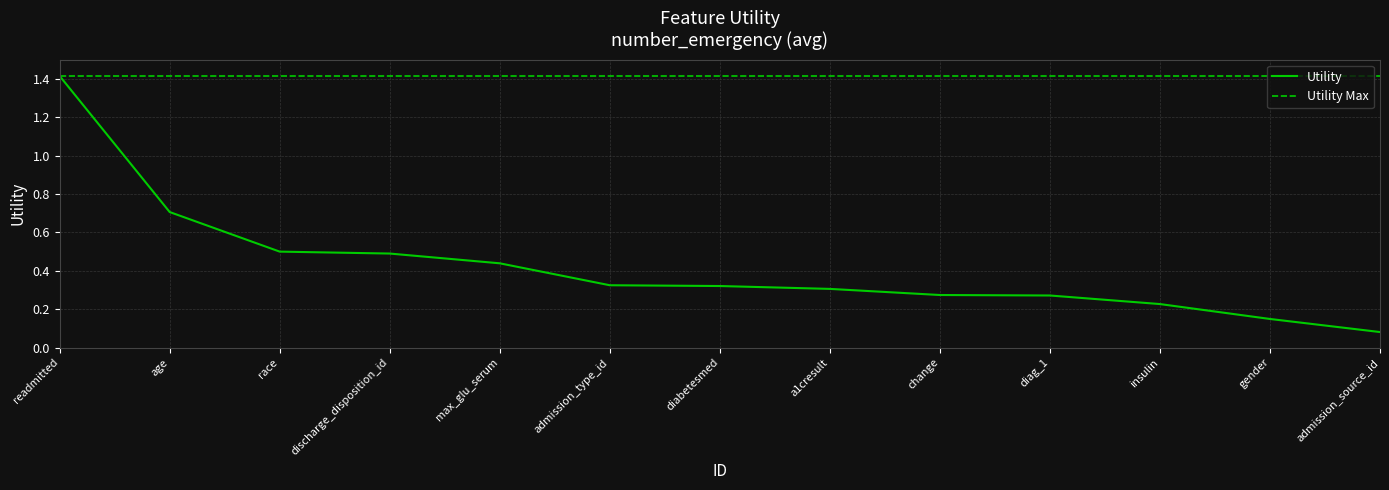

What is the maximum value for Utility?

1.4